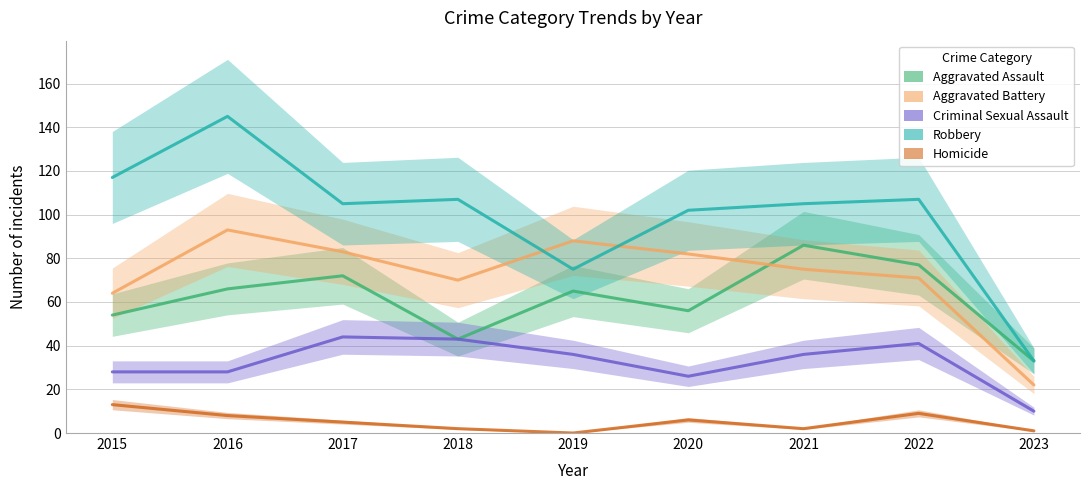

How many interior local valleys does the Homicide series have?

2